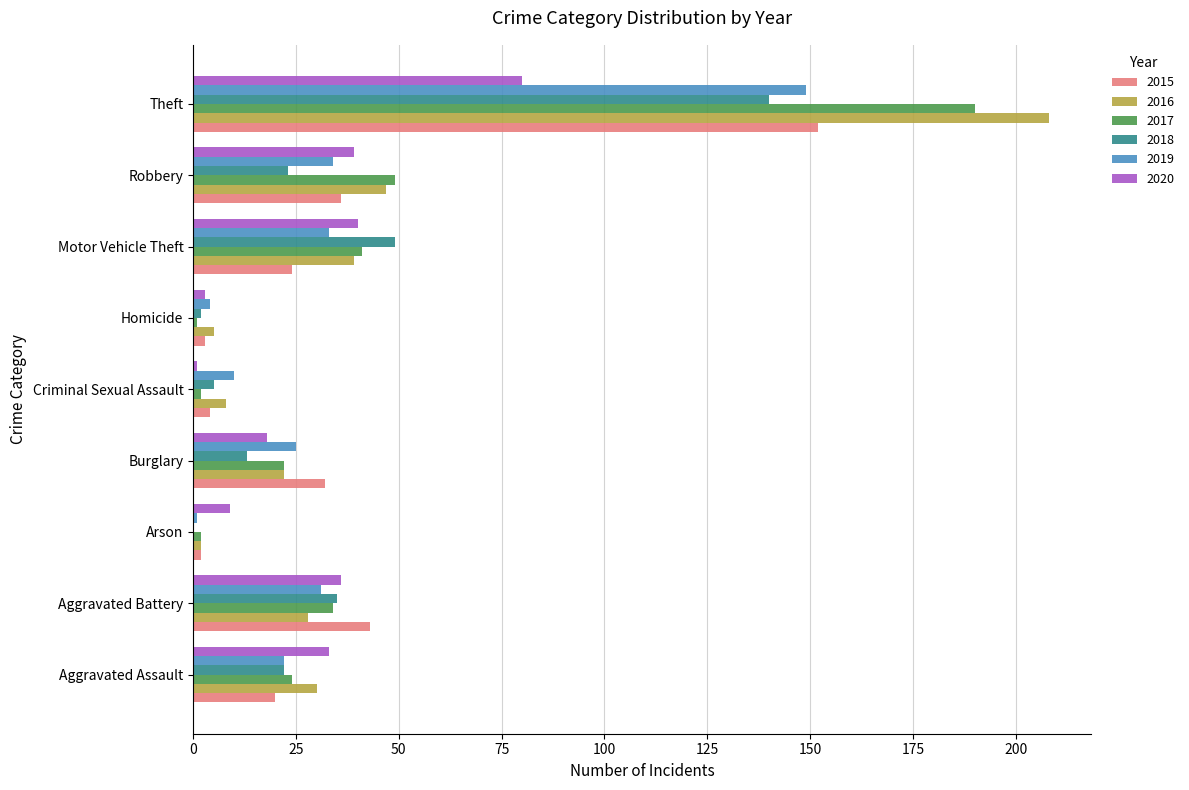

Between Aggravated Assault and Motor Vehicle Theft, which series saw the biggest shift?

2018